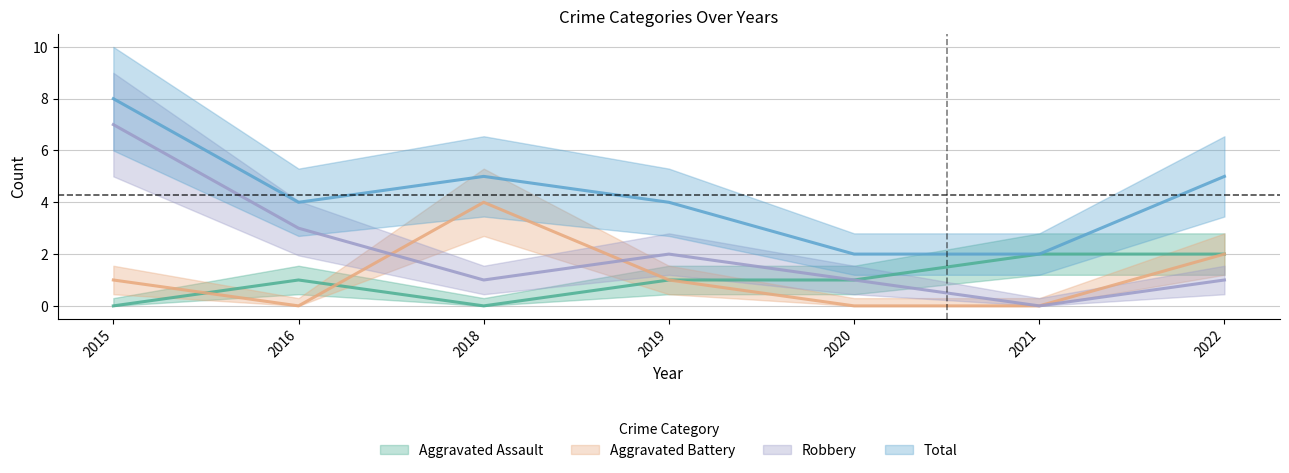

Does the chart have visible grid lines?

Yes